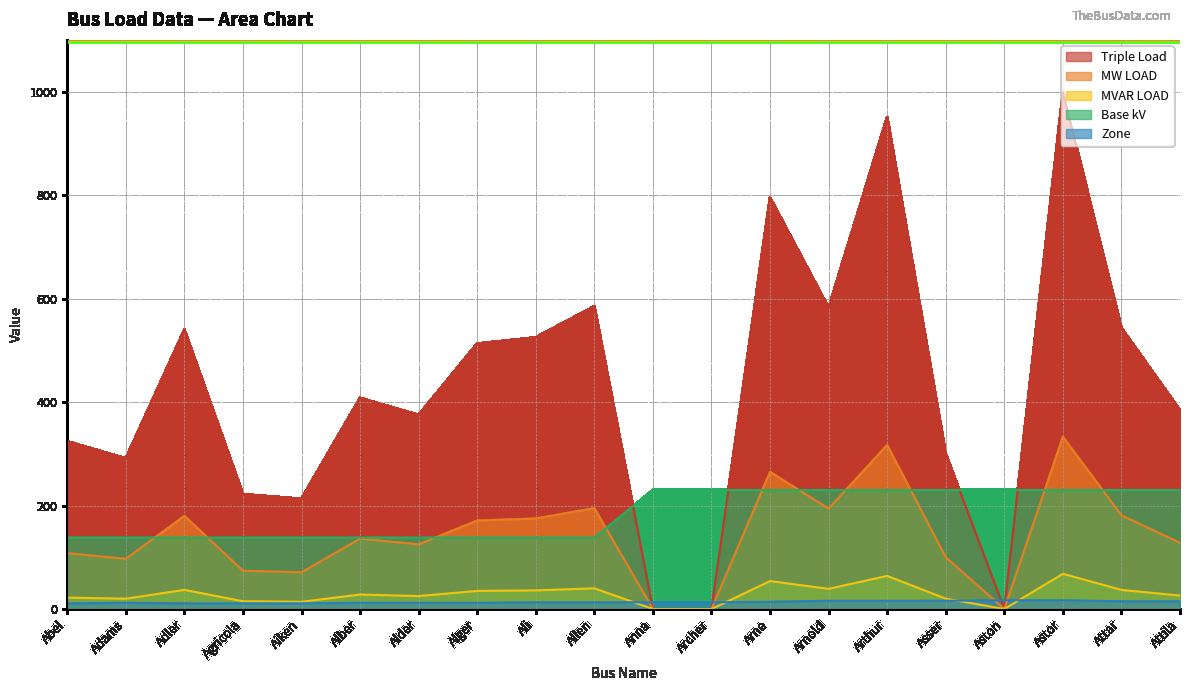

At Allen, list the series in order from smallest to largest.

Zone, MVAR LOAD, Base kV, MW LOAD, Triple Load